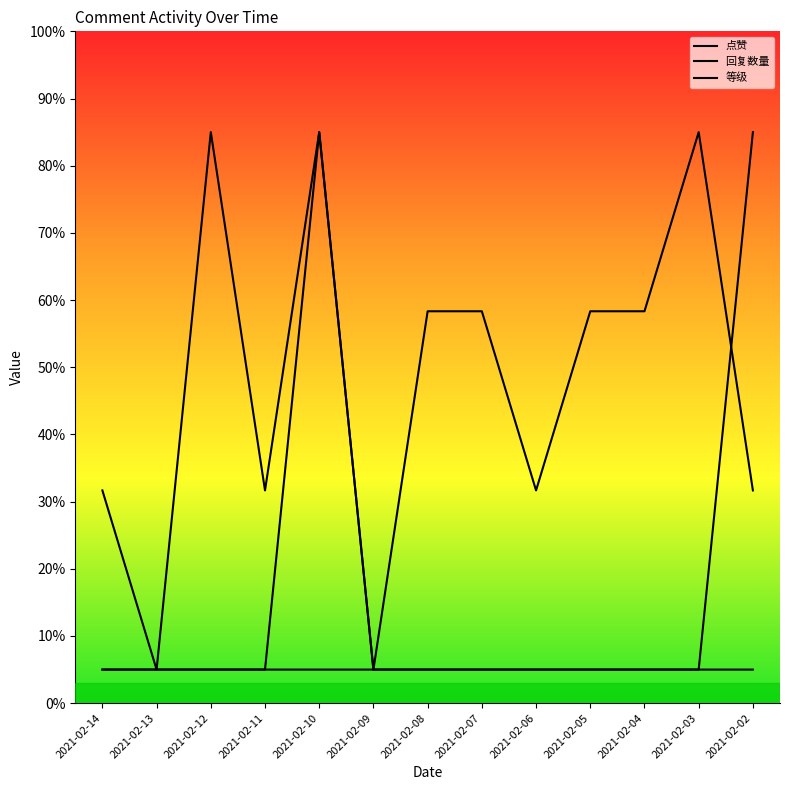

Rank the series by their maximum value, from lowest to highest.

点赞, 回复数量, 等级